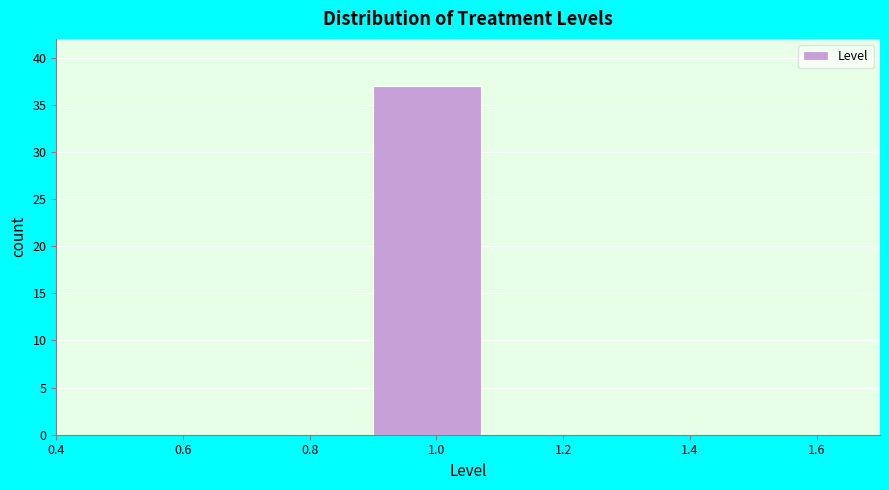

What is the height of the bar covering 0.9 to 1.1 on the x-axis? The values are not printed on the chart, so give them approximately, as read against the axis.

37